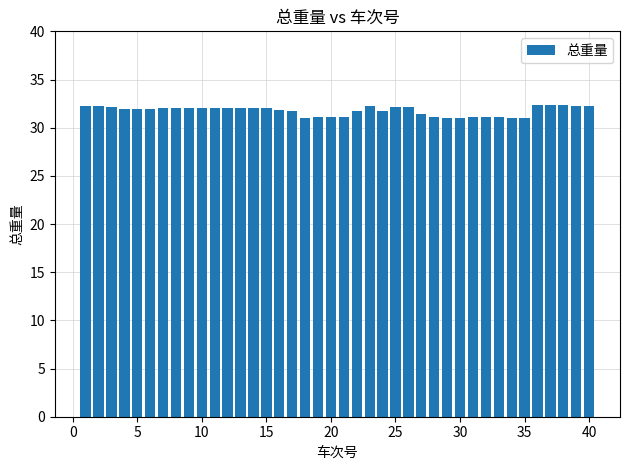

What is the maximum value shown in the chart?

32.3